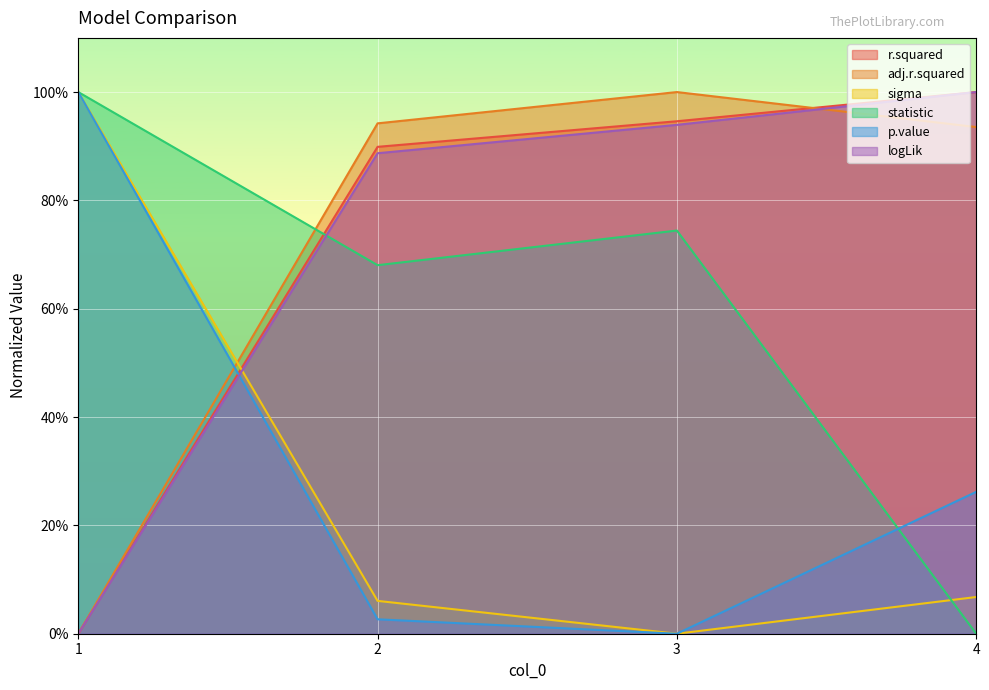

How many positive values does the statistic series have?

3